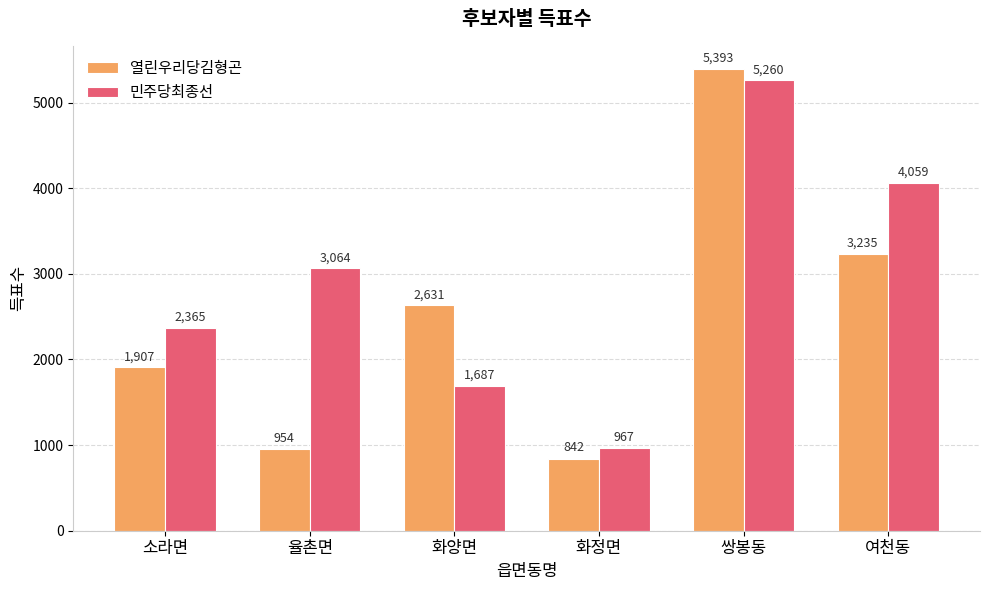

At how many categories does at least one series exceed 4316?

1